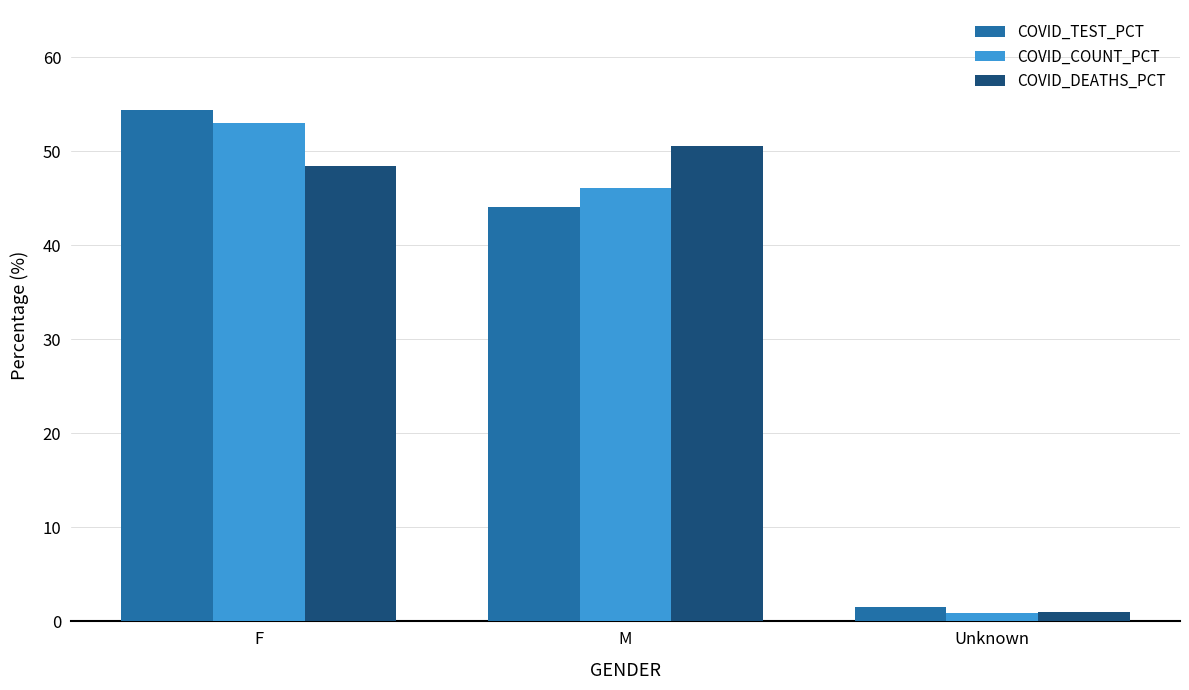

At which label does COVID_COUNT_PCT first exceed 46?

F